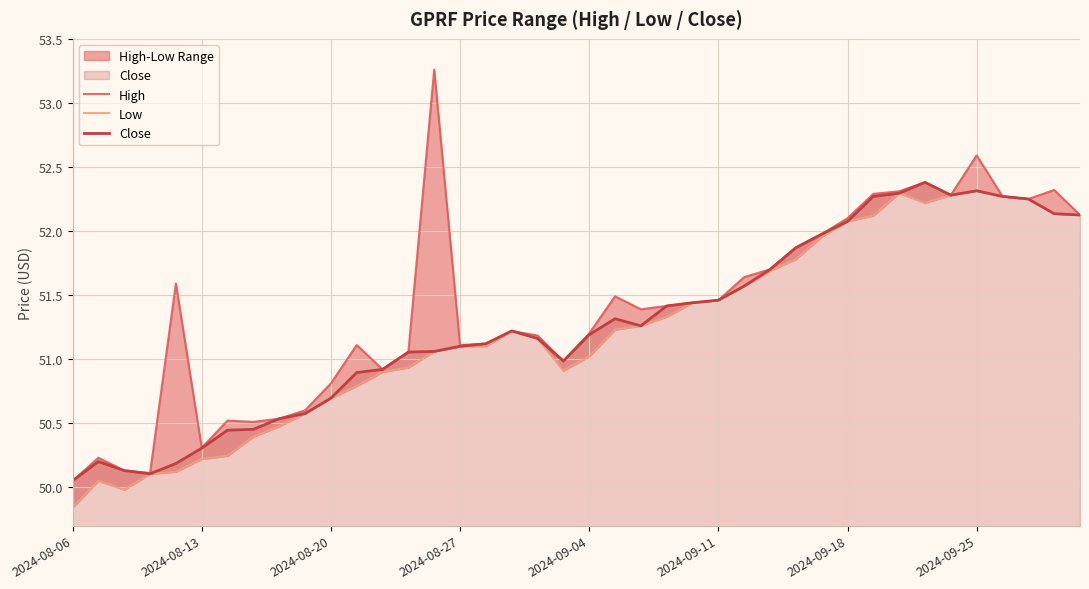

What is the sum of the Close values at 29 and 31?

104.2